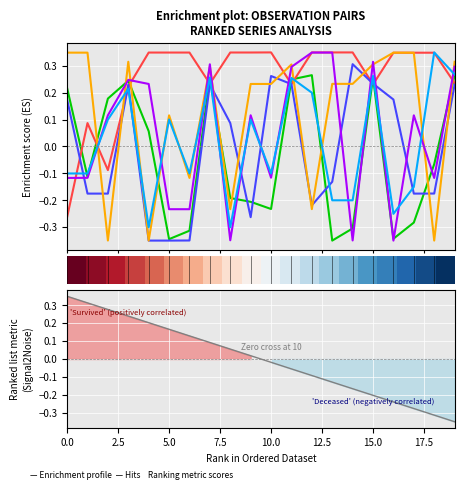

Is it true that observation_pair_1 equals -0.2 at 9?

True